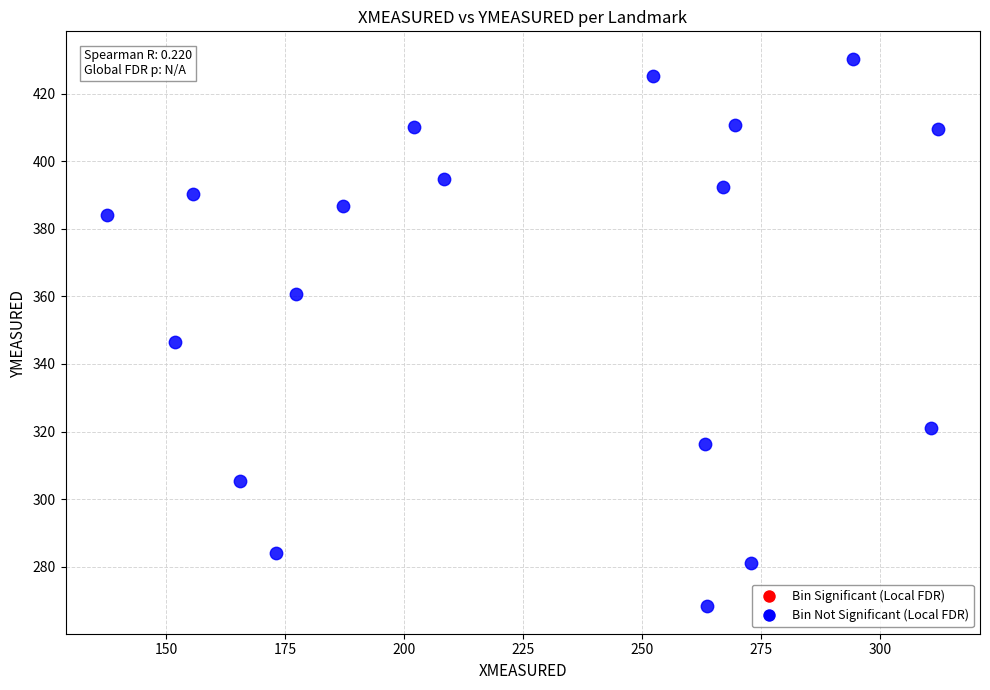

What Y value in the scatter plot is closest to 349?

346.5